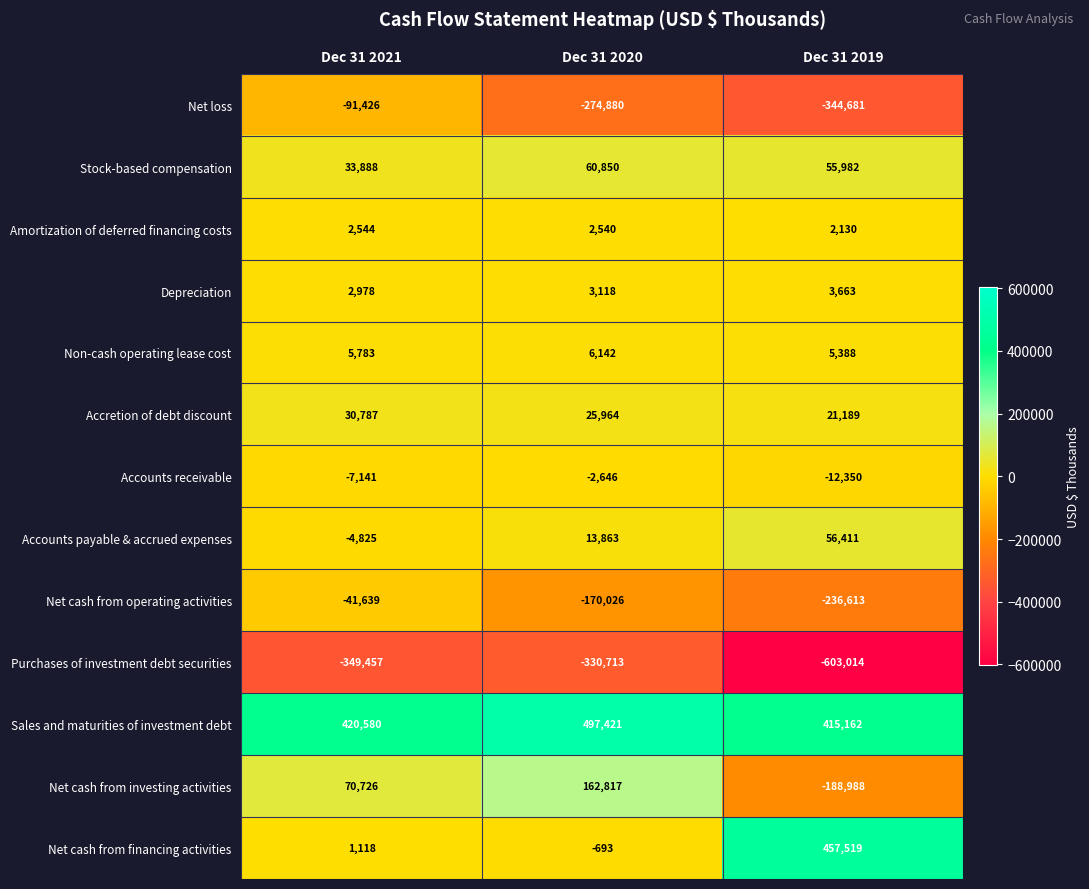

What is the minimum value shown in the chart?

-603014